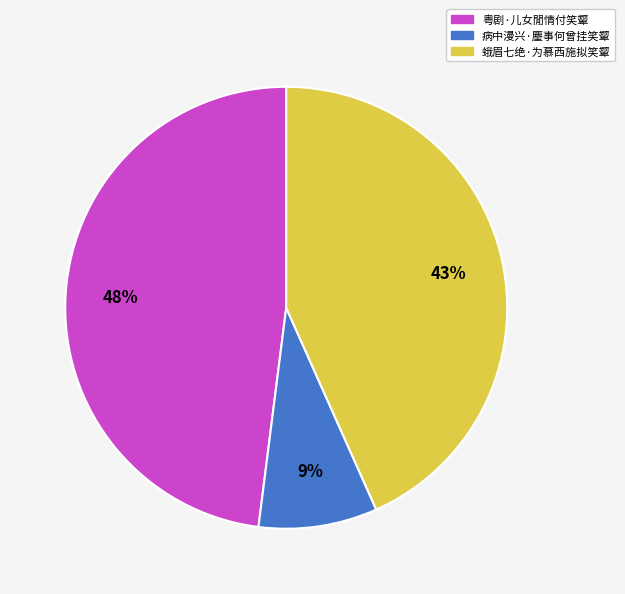

Combined, do 蛾眉七绝·为慕西施拟笑颦 and 病中漫兴·麈事何曾挂笑颦 account for over 50%?

Yes